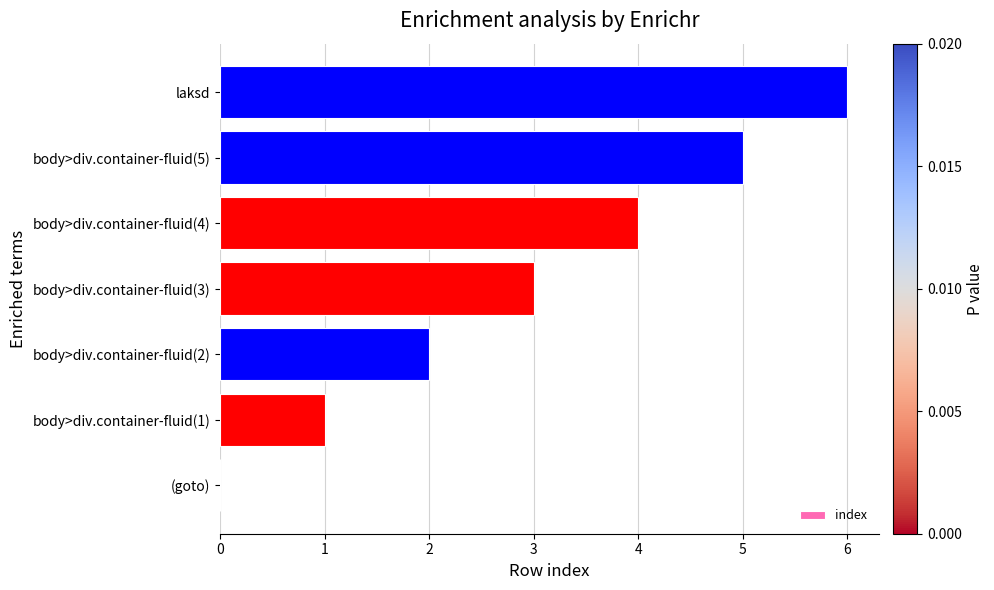

How many data points does each series have?

7